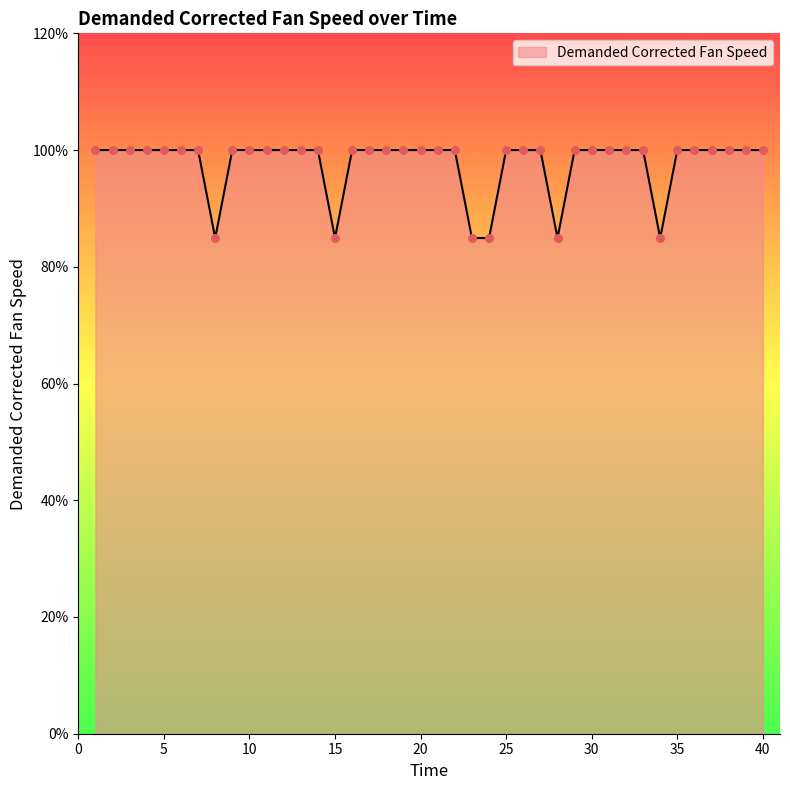

What is the smallest value displayed?

84.9